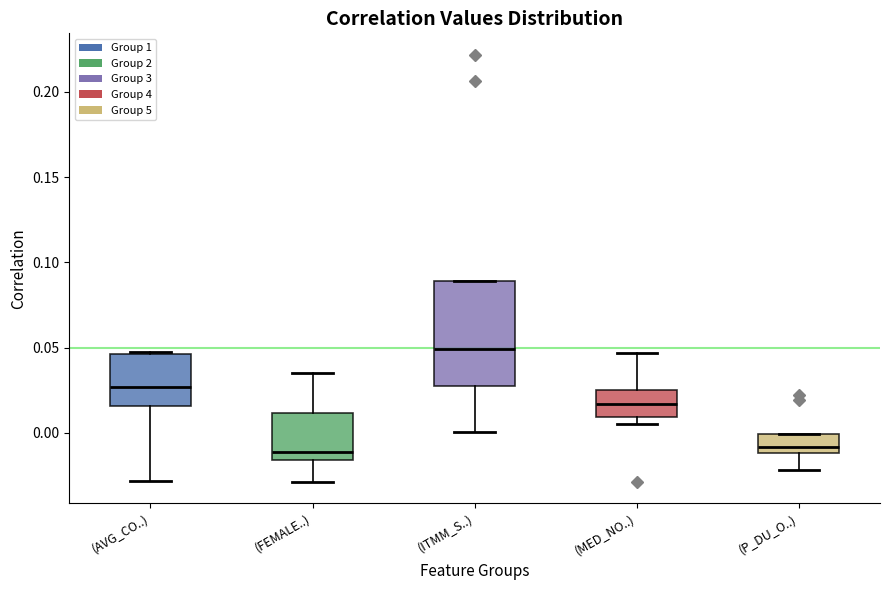

Where does the lower whisker of the box for (AVG_CO..) end on the y-axis? The values are not printed on the chart, so give them approximately, as read against the axis.

-0.030